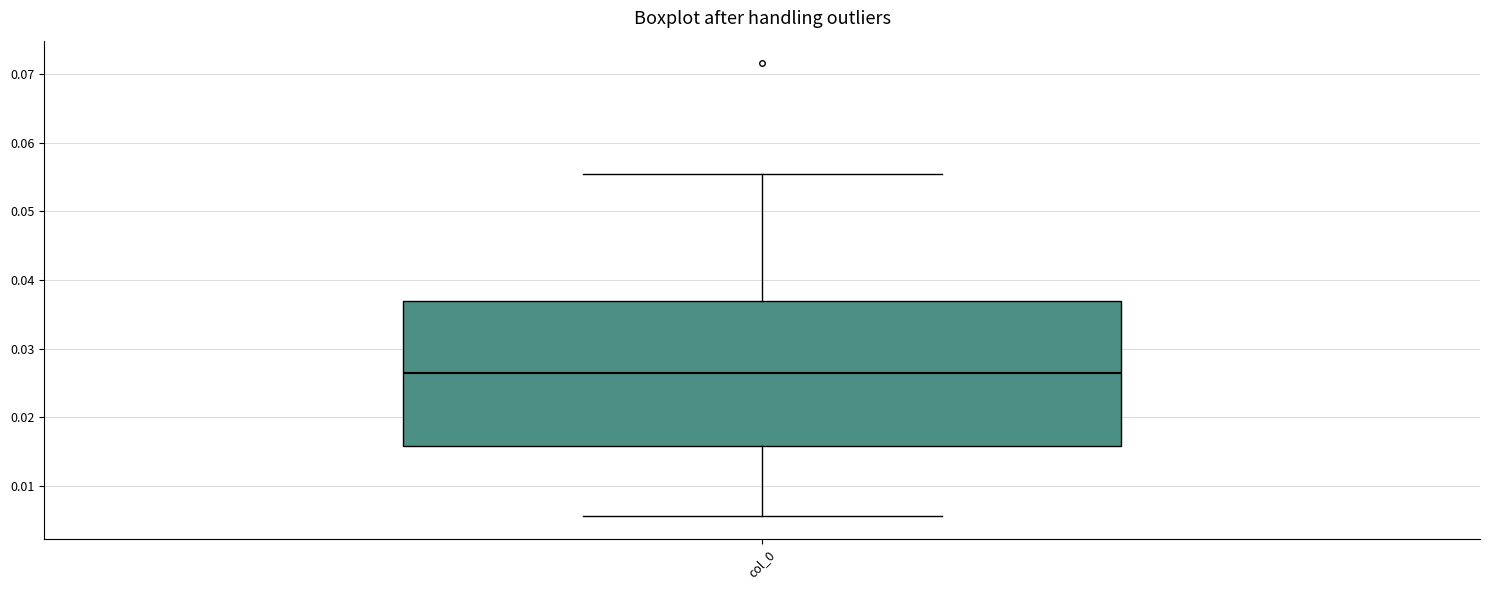

Transcribe this box plot: give where the median line is, the range the box spans, and where the two whiskers end, as read against the y-axis. The values are not printed on the chart, so give them approximately, as read against the axis.

median 0.026, box 0.016 to 0.037, whiskers 0.006 to 0.055